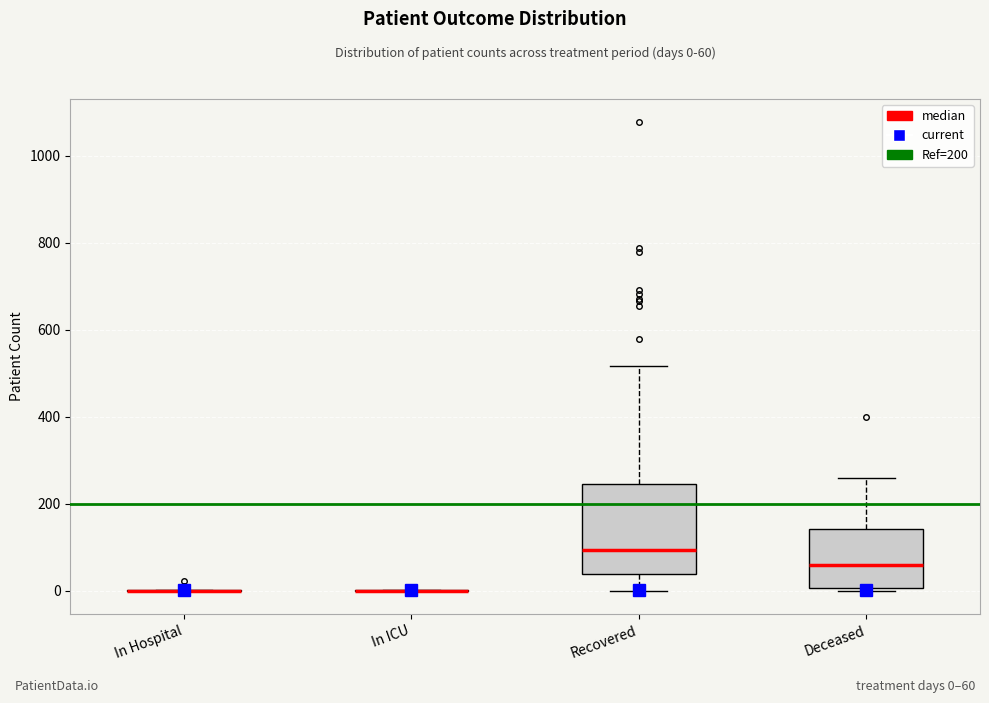

Comparing the boxes themselves (not the whiskers), which one is the tallest?

Recovered